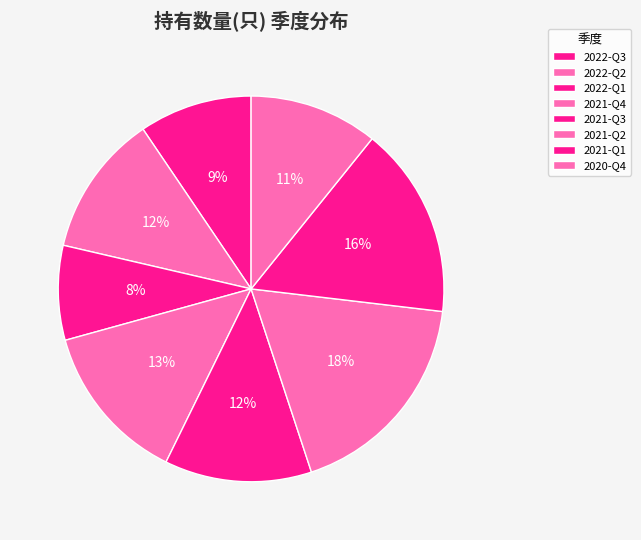

Is it true that 2022-Q3 is 1% of the pie?

False